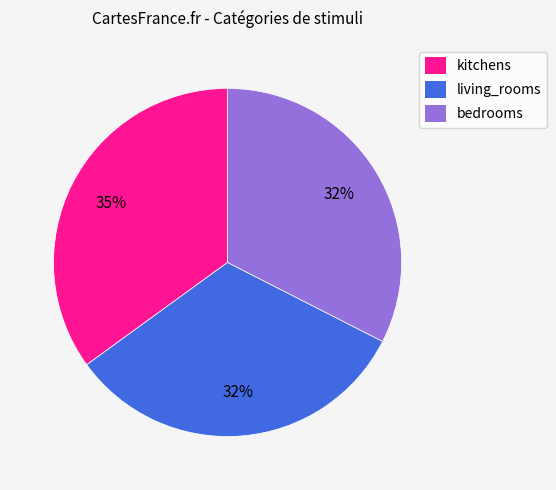

To the nearest percent, what is the combined percentage of living_rooms and bedrooms?

65%